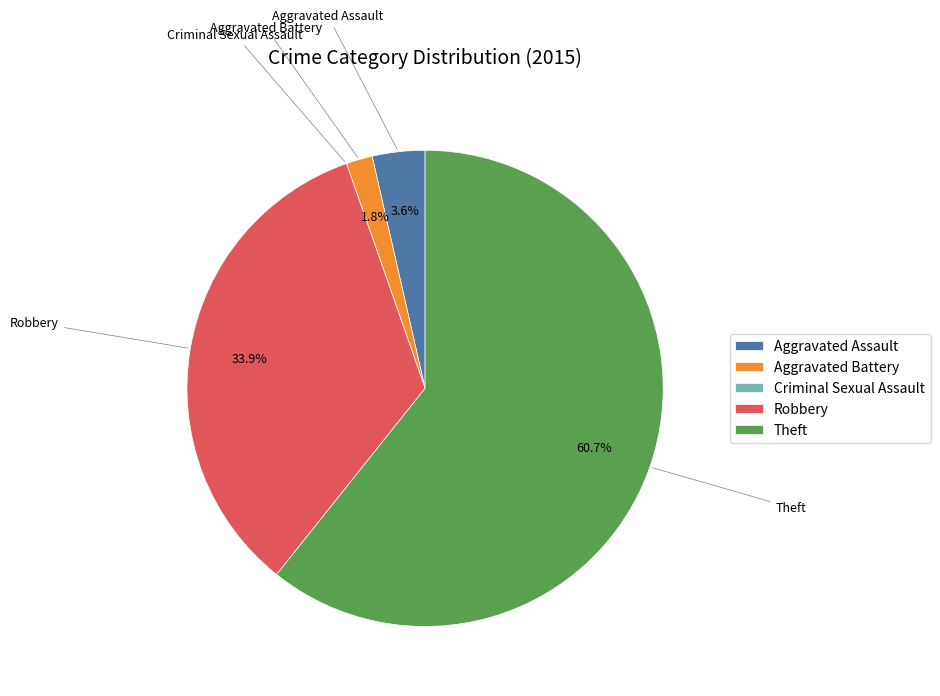

What is the total percentage of Aggravated Battery and Robbery?

35.7%